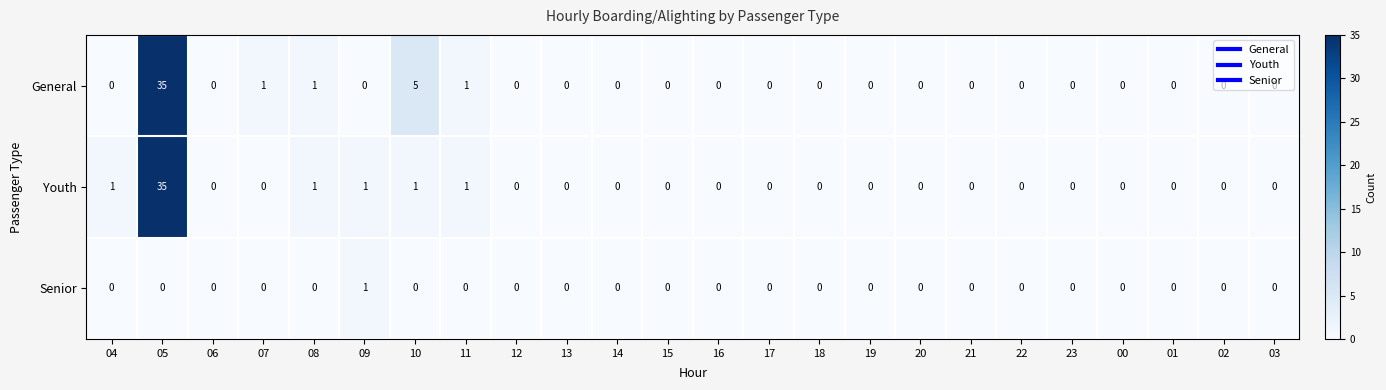

How many values in General are above zero?

5